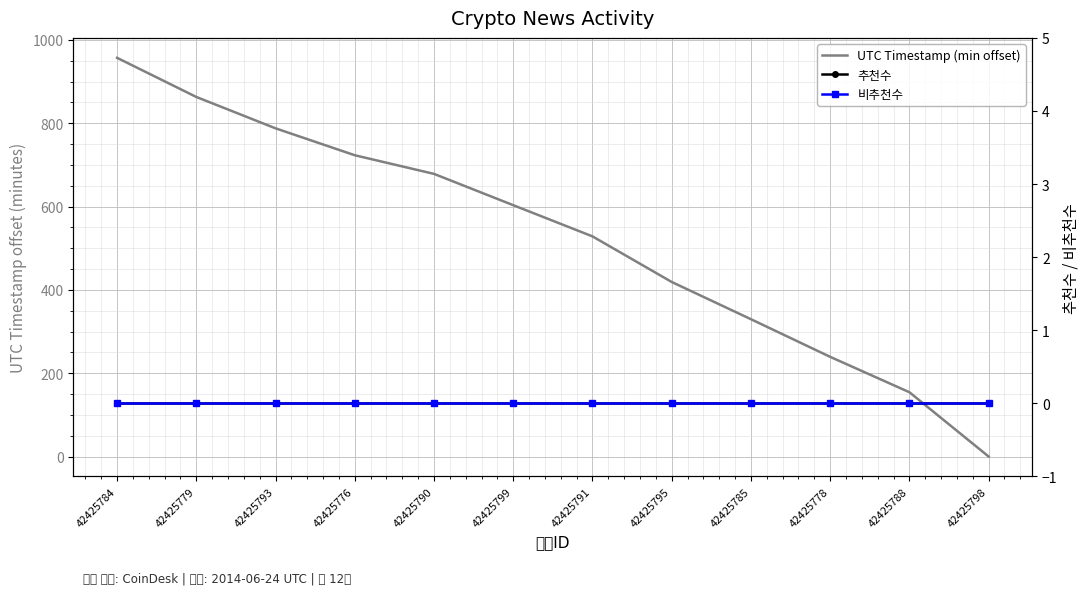

List the labels in order of UTC Timestamp (min offset) value, largest first.

42425784, 42425779, 42425793, 42425776, 42425790, 42425799, 42425791, 42425795, 42425785, 42425778, 42425788, 42425798